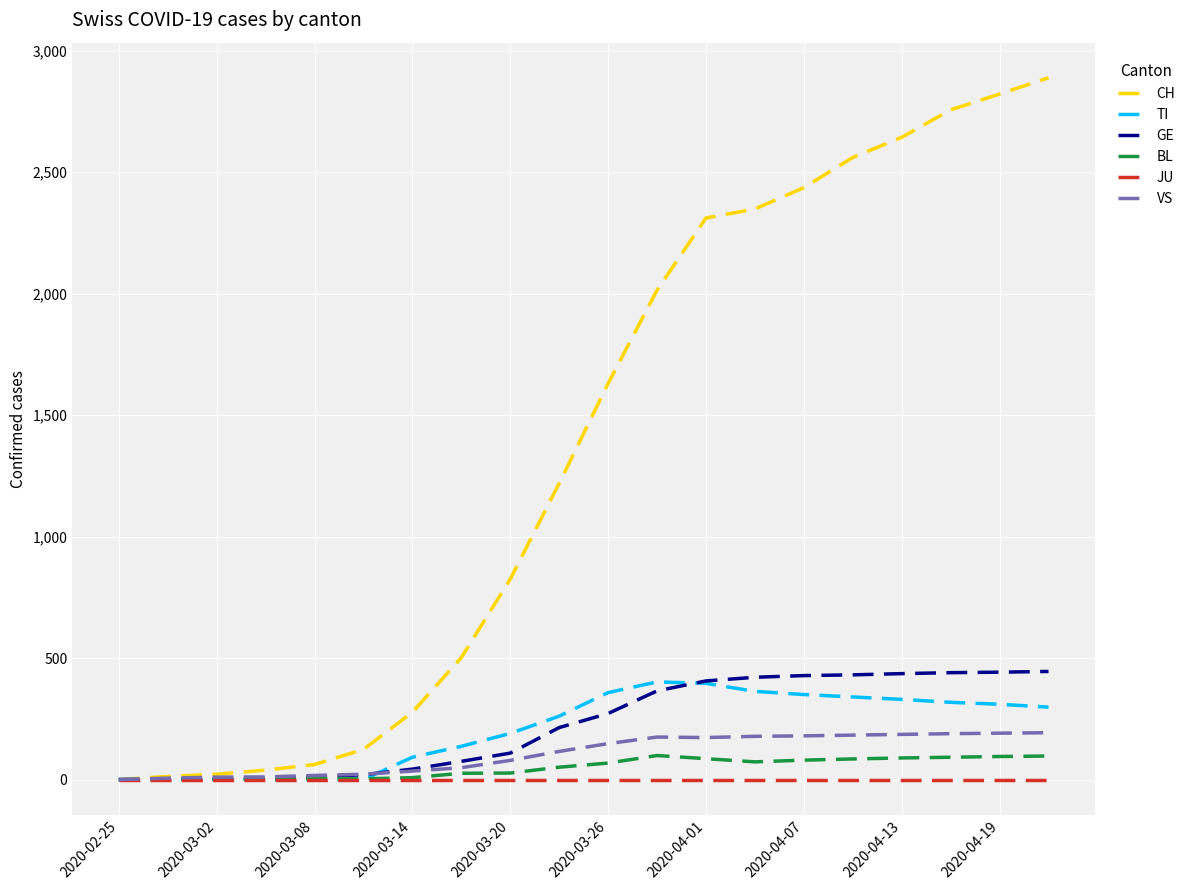

Which series has the largest total across all categories?

CH